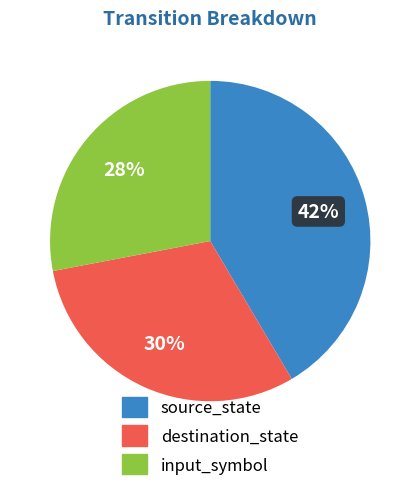

Is there a majority slice in this chart?

No